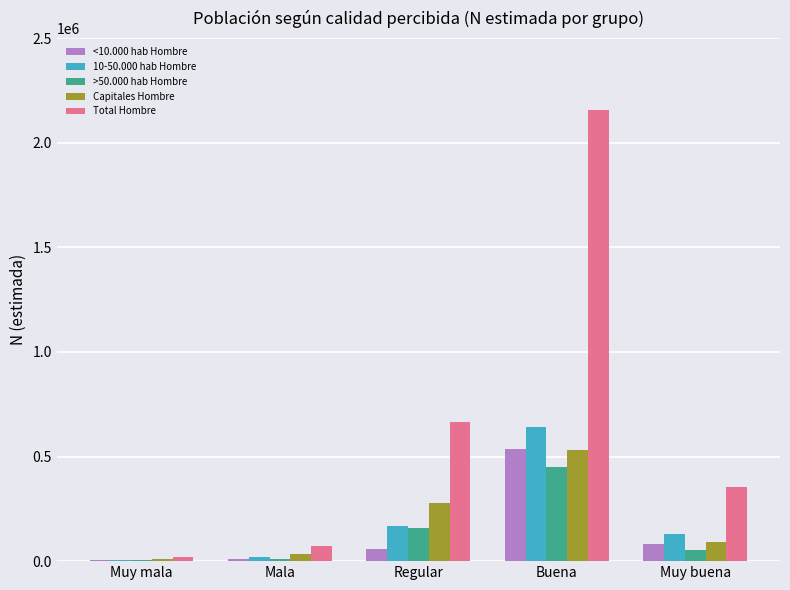

What is the sum of the <10.000 hab Hombre values at Buena and Regular?

596168